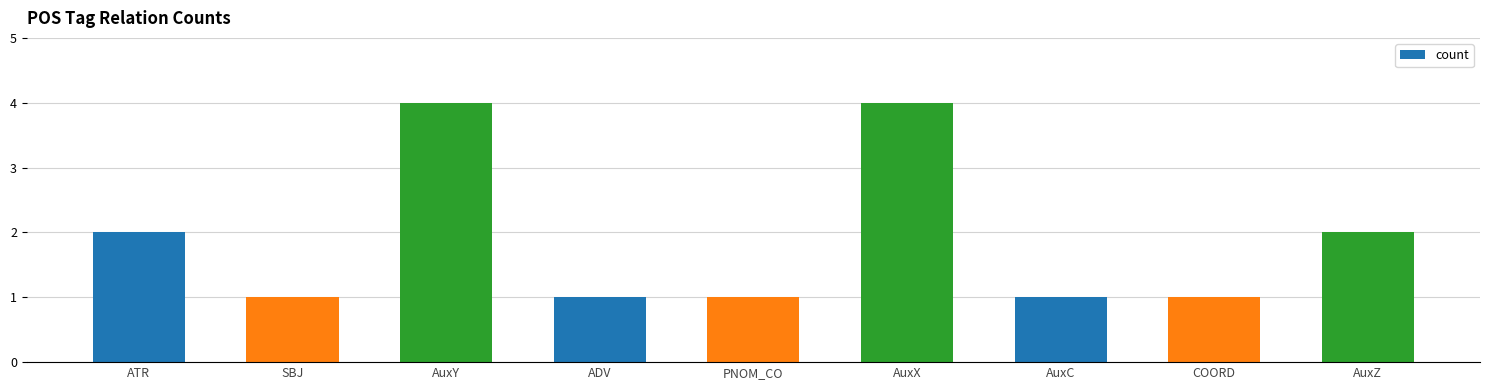

What is the difference between the second highest and second lowest values?

3